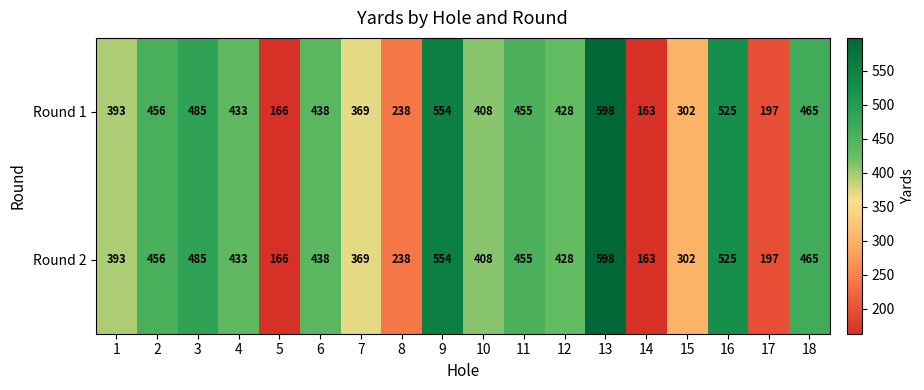

What is the average value of the Round 2 series?

393